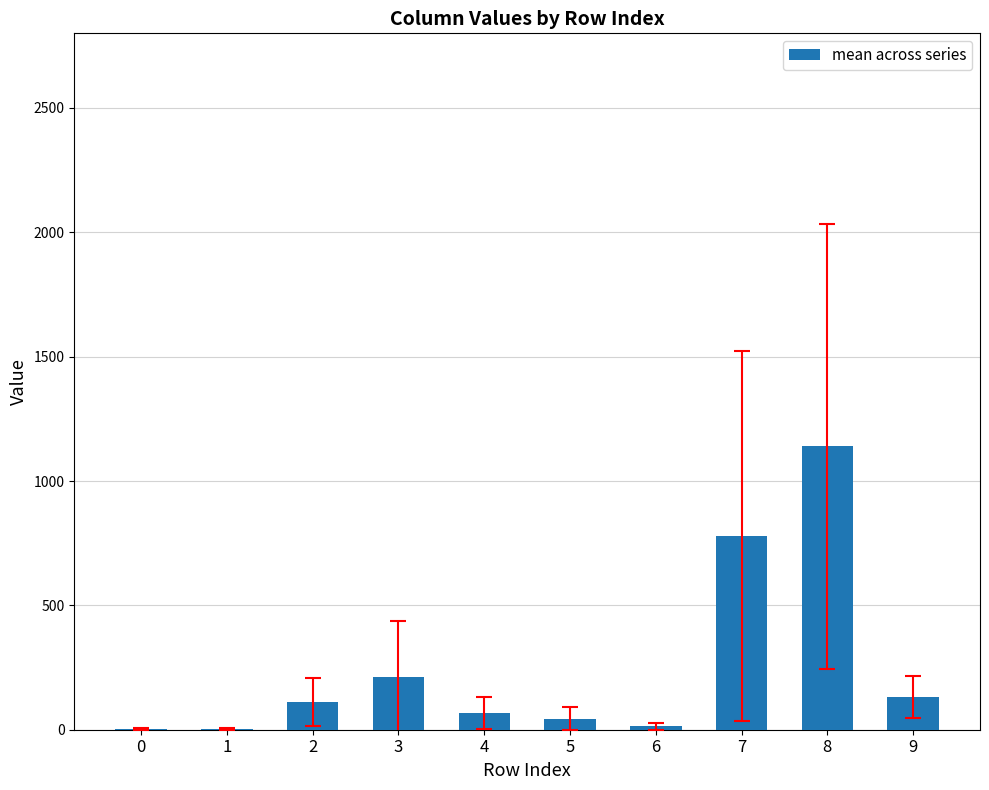

Does the chart contain stacked bars?

No